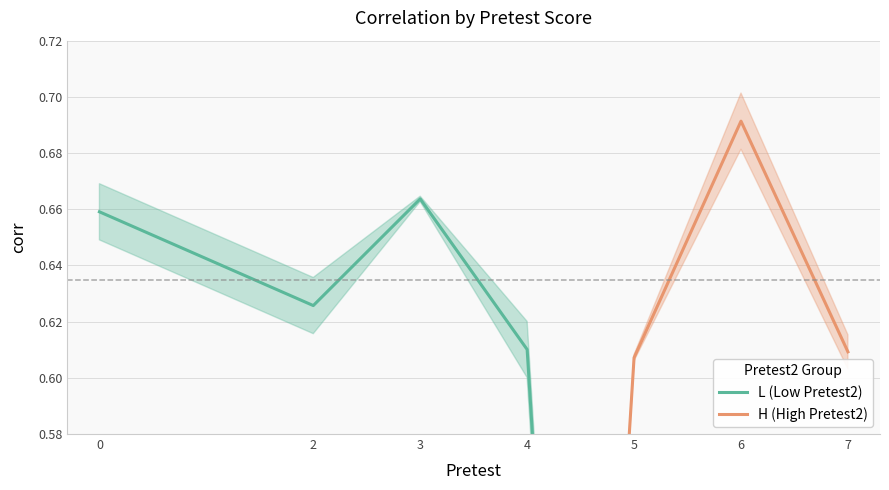

What is the difference between the second highest and minimum values in the H (High Pretest2) series?

0.6